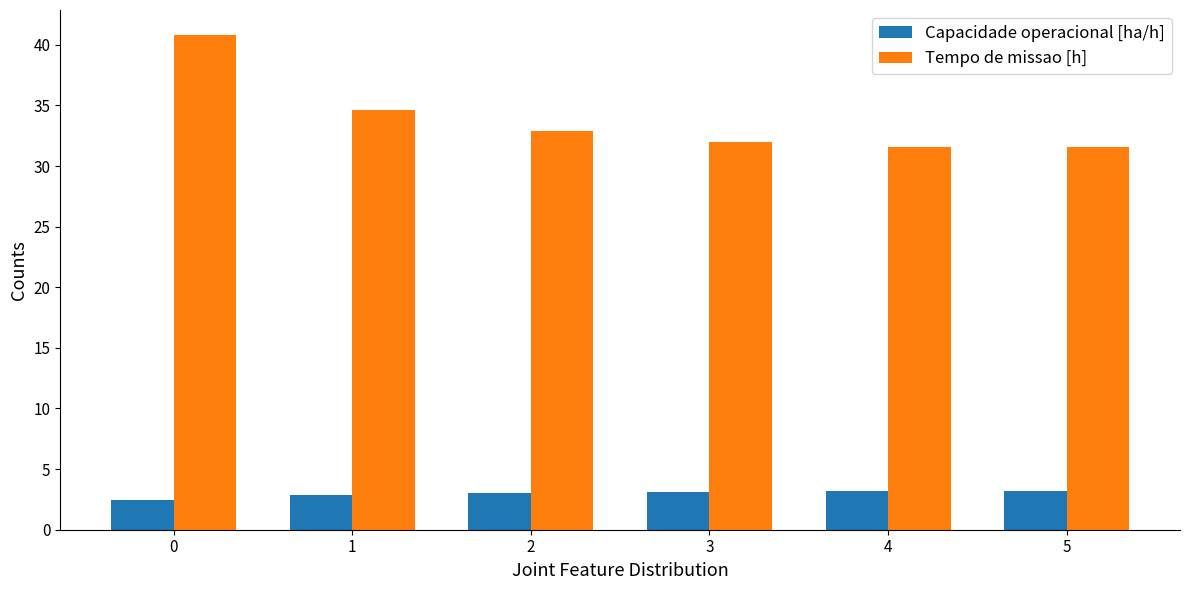

List the series in order of their overall mean, highest first.

Tempo de missao [h], Capacidade operacional [ha/h]